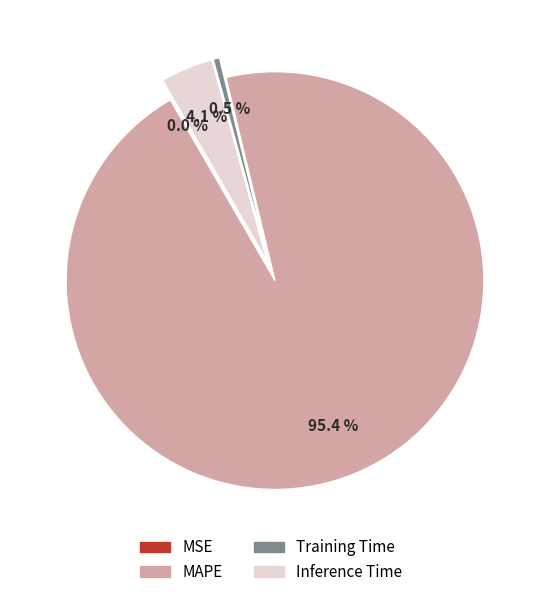

Which slice represents more than half of the pie?

MAPE